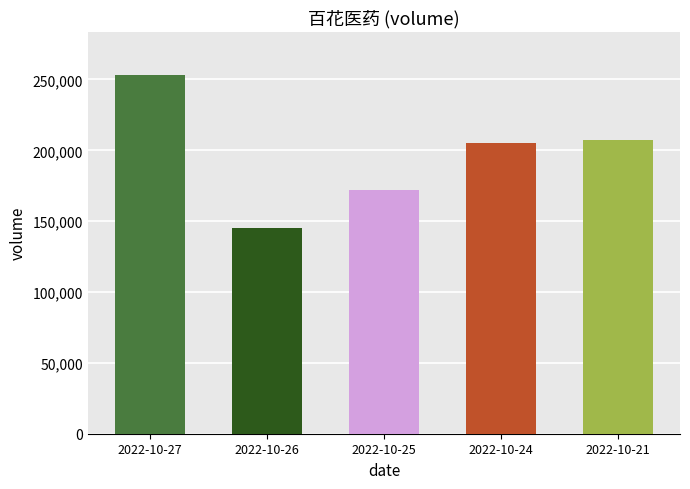

What is the smallest value displayed?

145161